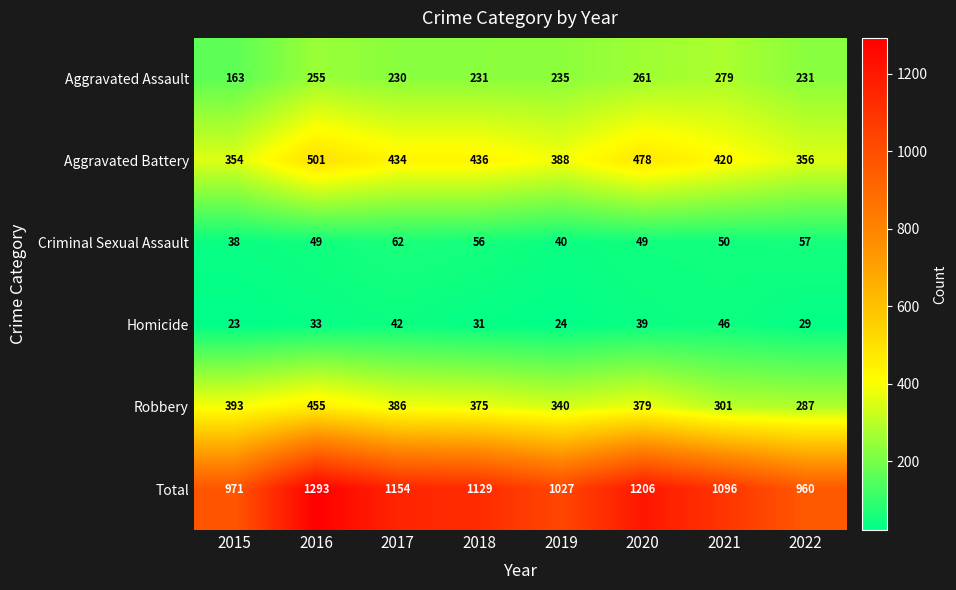

Which series has the largest total across all categories?

Total